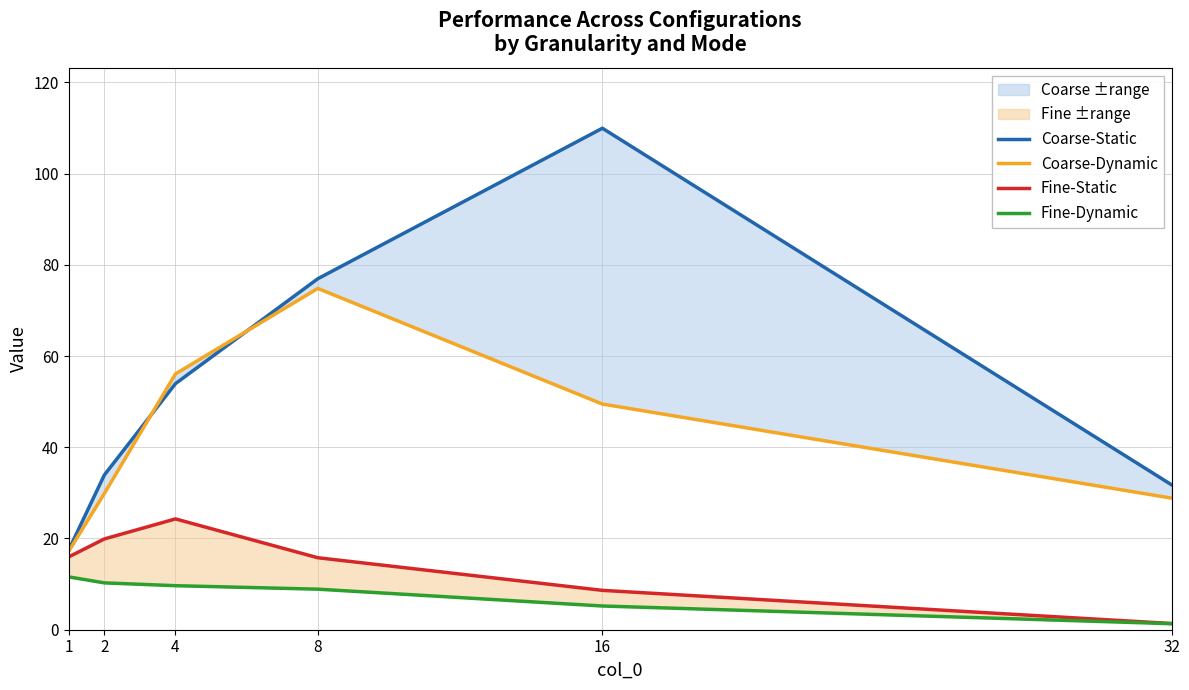

Count the number of categories in the chart.

6